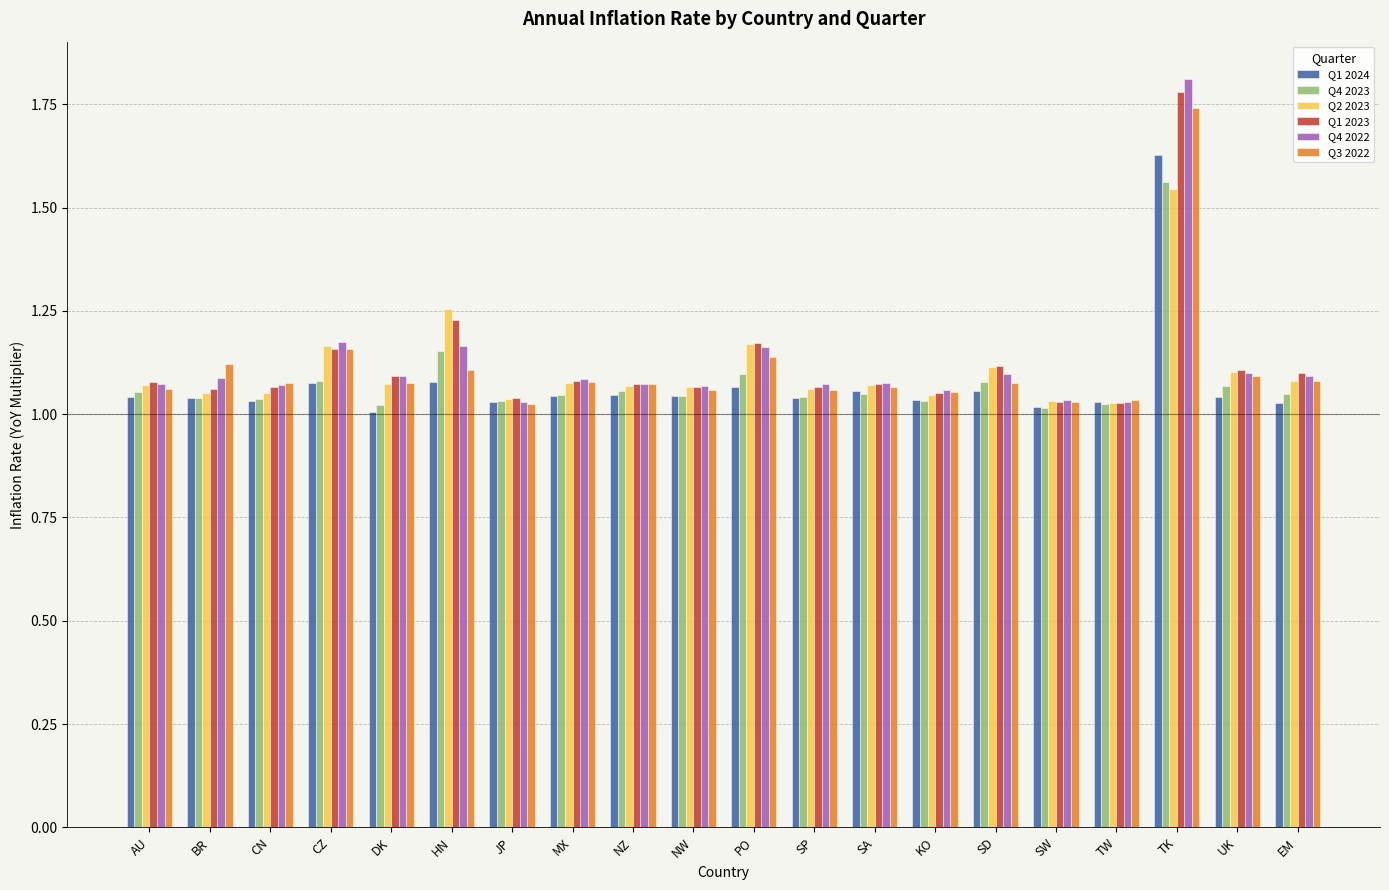

How many categories are shown in the chart?

20